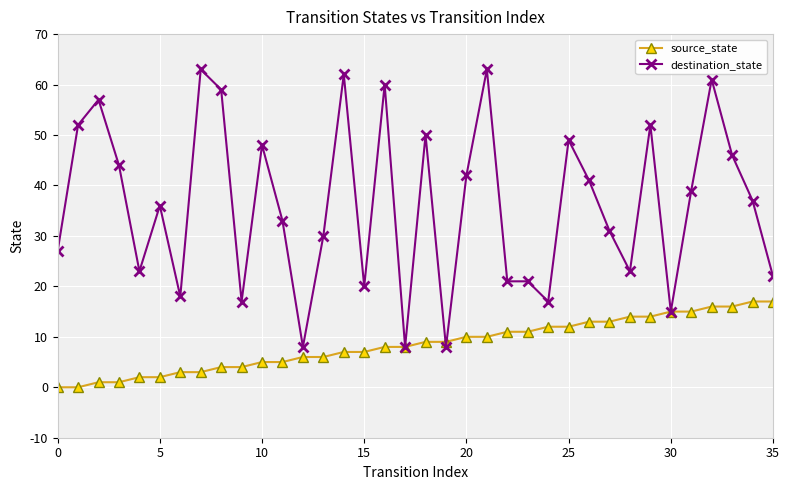

List the series in order of their overall mean, lowest first.

source_state, destination_state